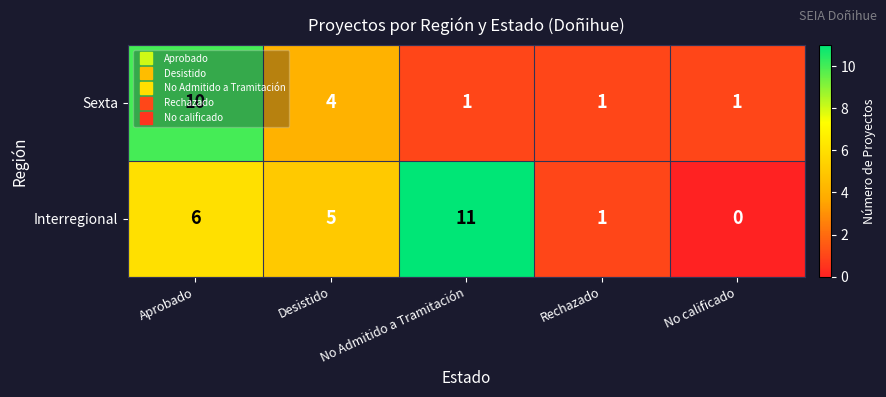

True or false: Sexta has a value of 1 at No calificado.

True